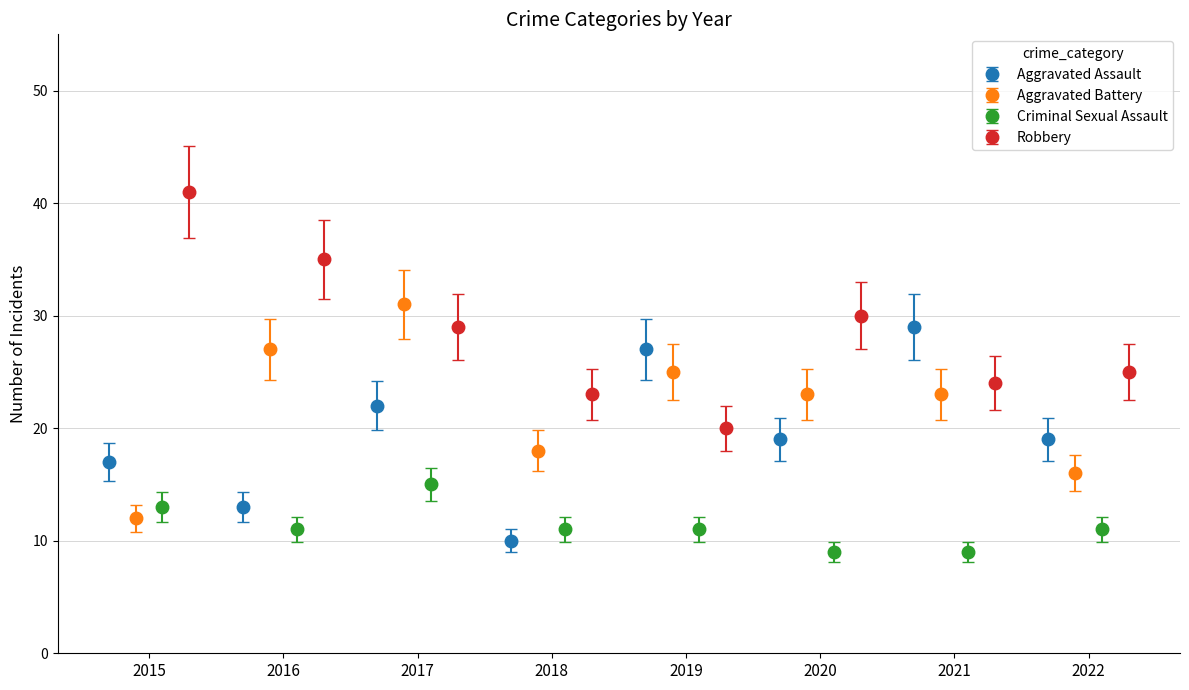

How many interior local valleys does the Aggravated Assault series have?

3